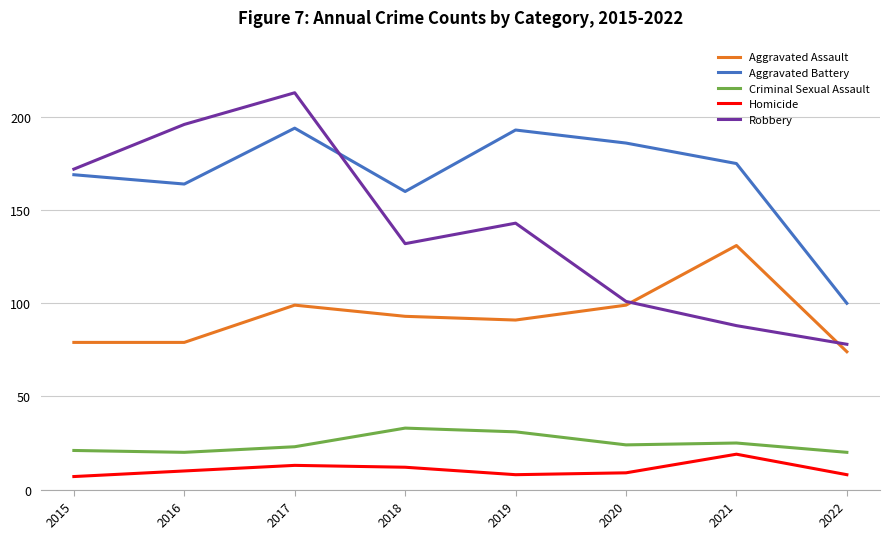

Rank the series by their maximum value, from highest to lowest.

Robbery, Aggravated Battery, Aggravated Assault, Criminal Sexual Assault, Homicide